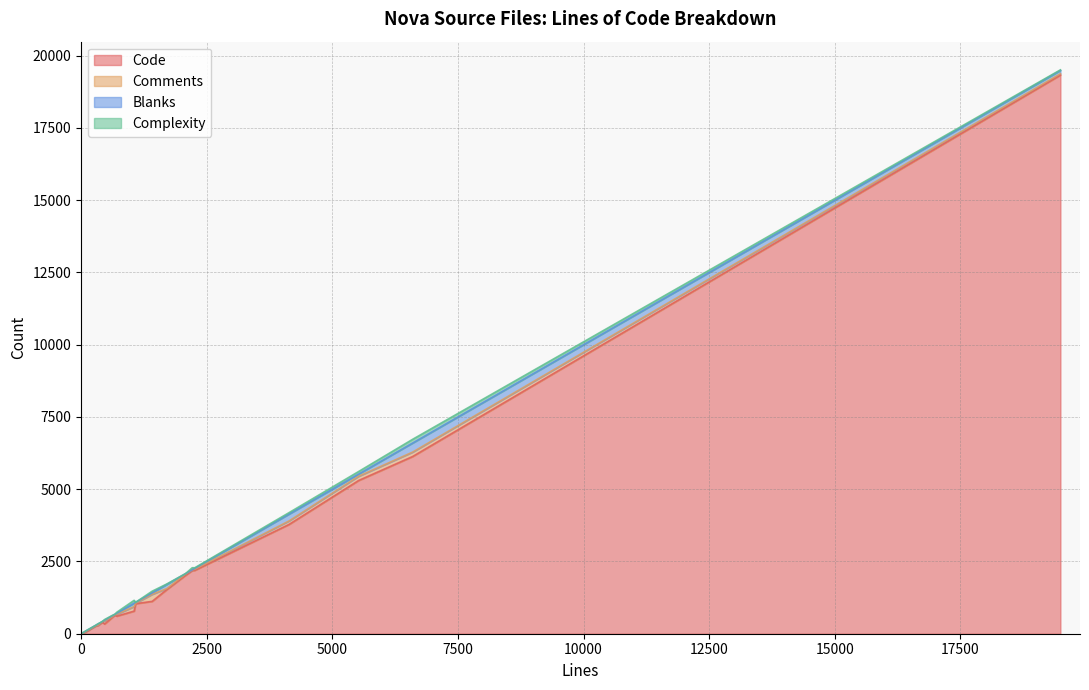

How many data points does each series have?

26